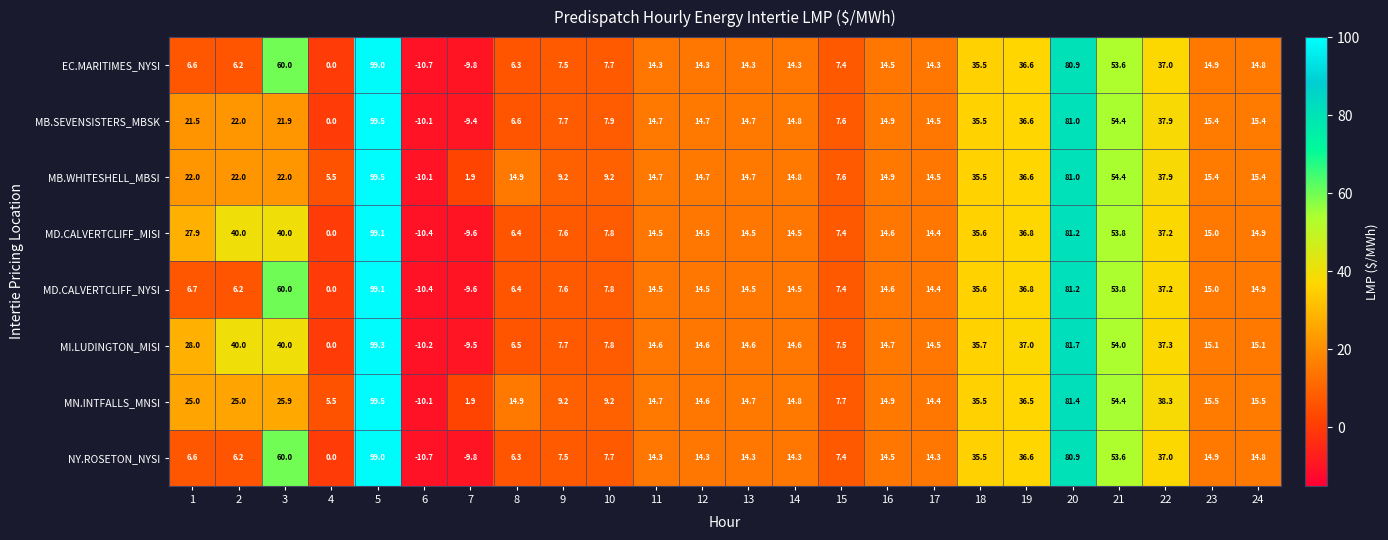

At which category is the sum across all series the highest?

5